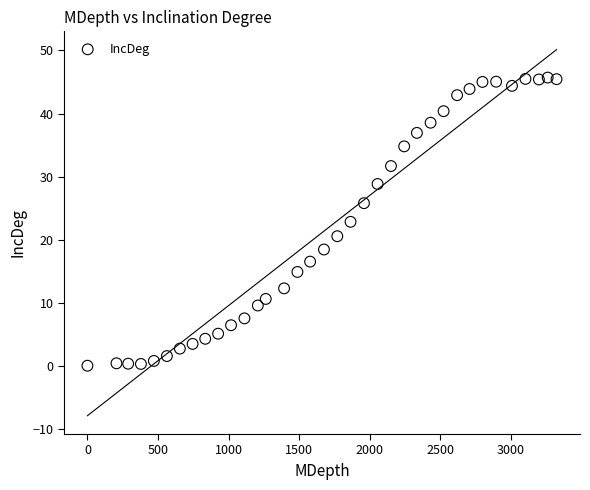

What Y value in the scatter plot is closest to 22?

22.8